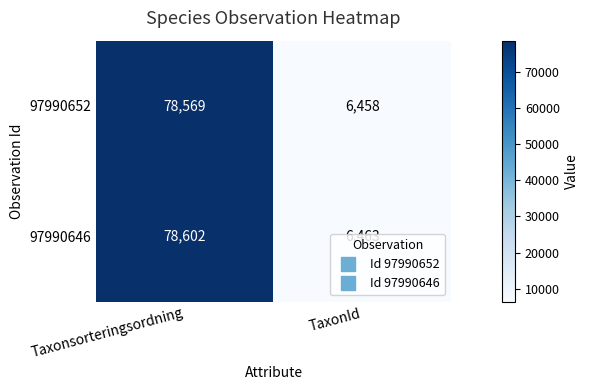

At Taxonsorteringsordning, list the series in order from largest to smallest.

97990646, 97990652